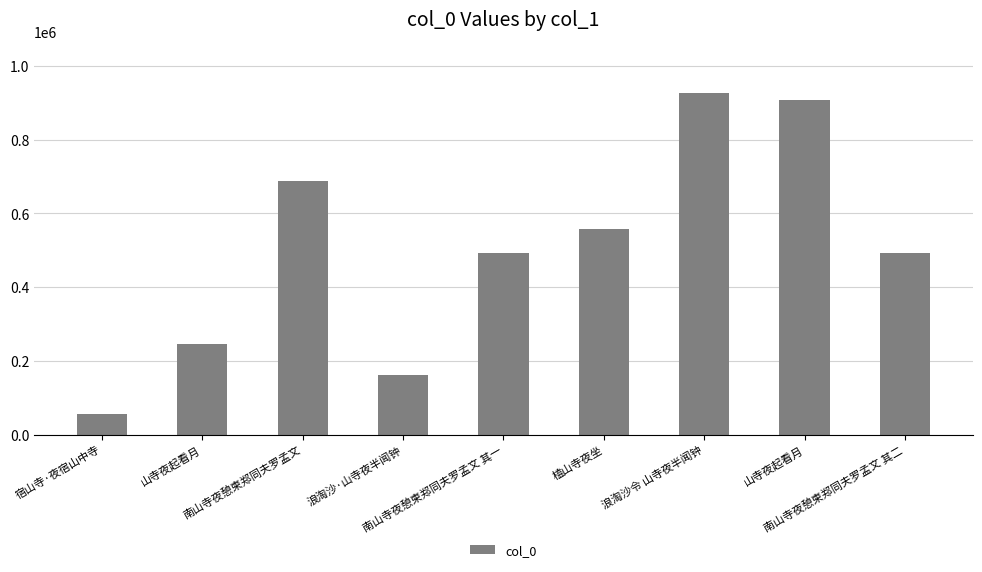

List the labels in order of value, smallest first.

宿山寺·夜宿山中寺, 浪淘沙·山寺夜半闻钟, 山寺夜起看月, 南山寺夜憩柬郑同夫罗孟文 其一, 南山寺夜憩柬郑同夫罗孟文 其二, 榼山寺夜坐, 南山寺夜憩柬郑同夫罗孟文, 山寺夜起看月, 浪淘沙令 山寺夜半闻钟